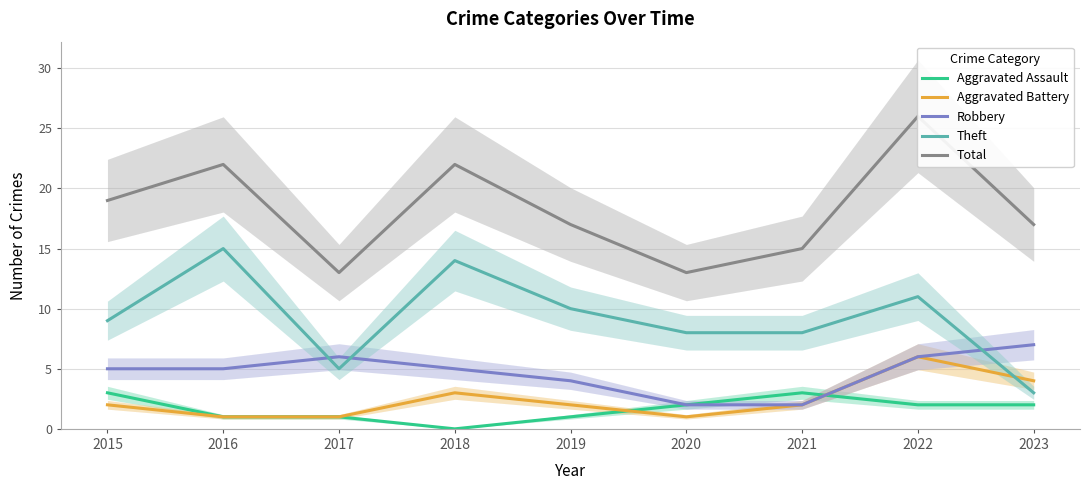

Which series has the widest spread of values?

Total